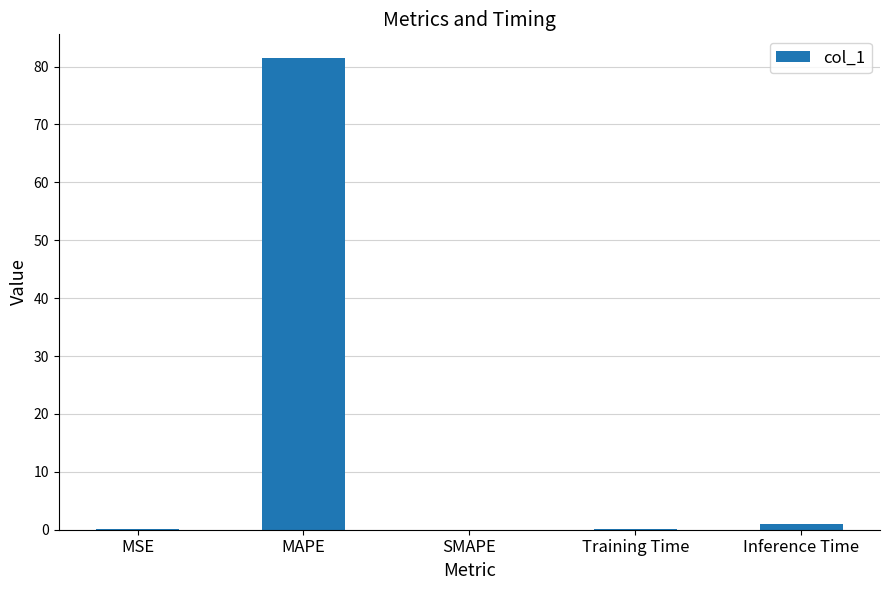

What is the average value?

16.5